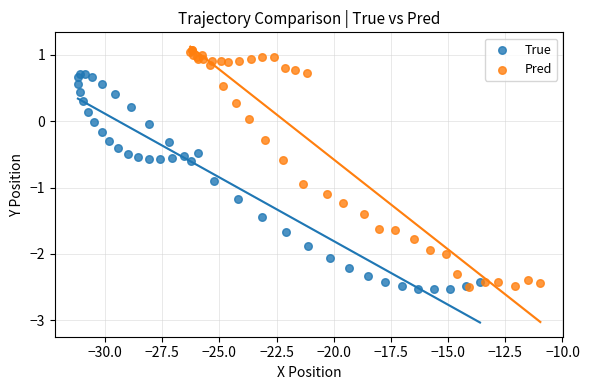

Which series has the widest spread of Y values?

Pred